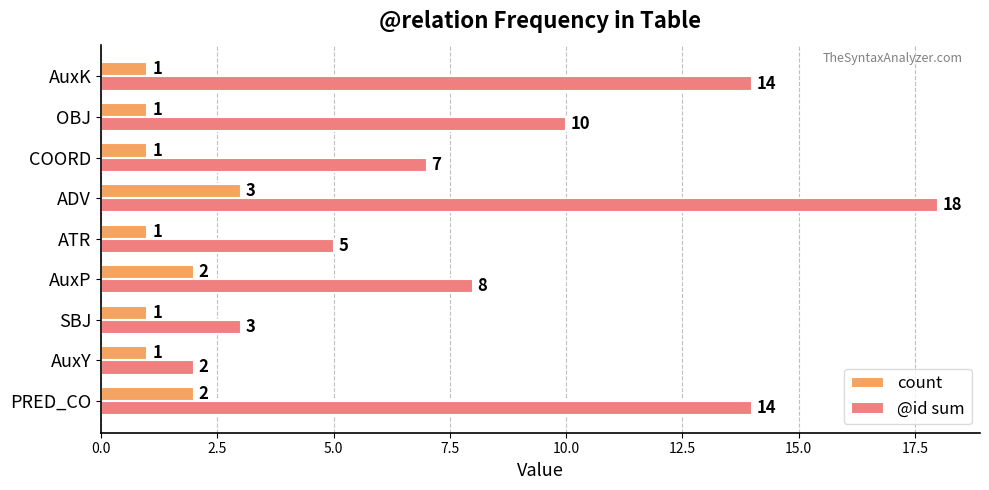

Rank the series at OBJ from lowest to highest value.

count, @id sum